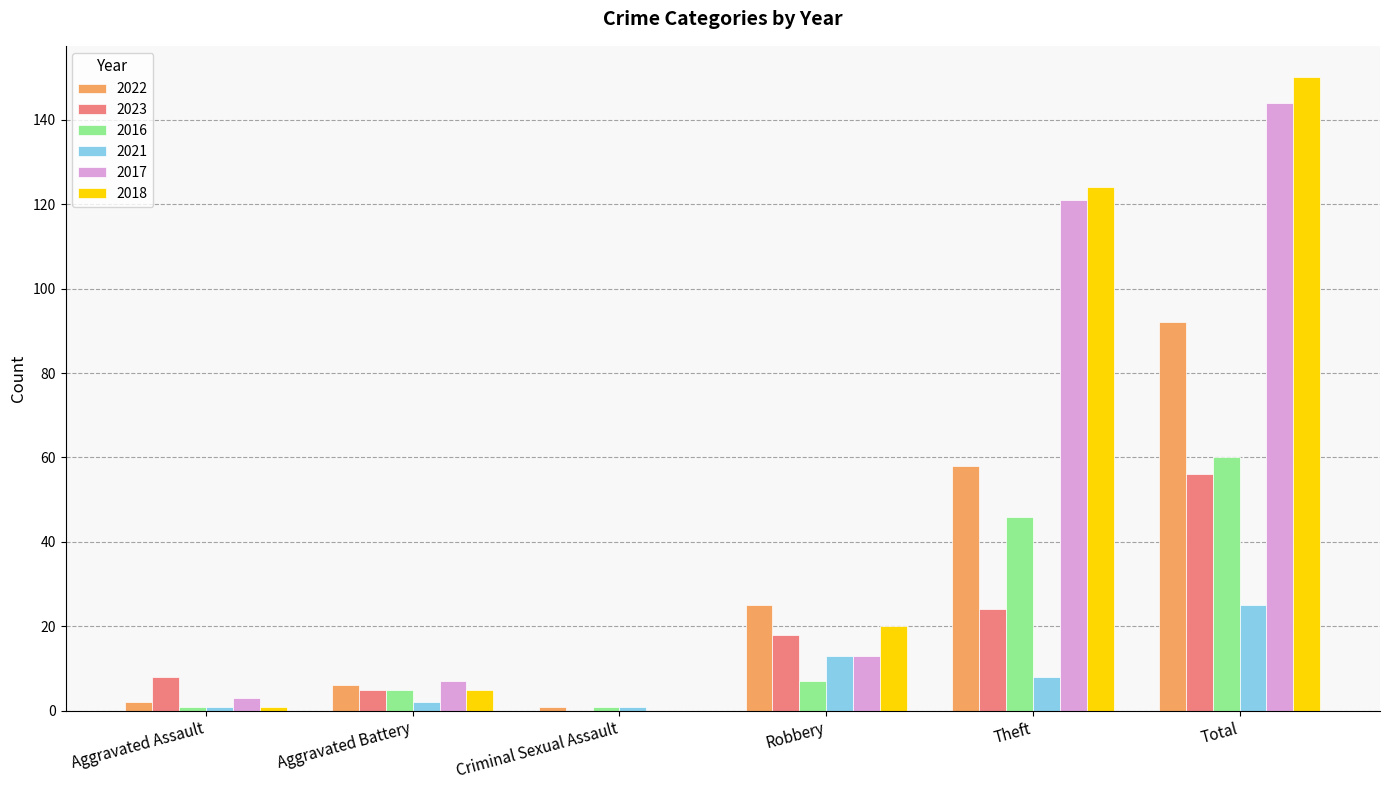

Are the bars horizontal?

No